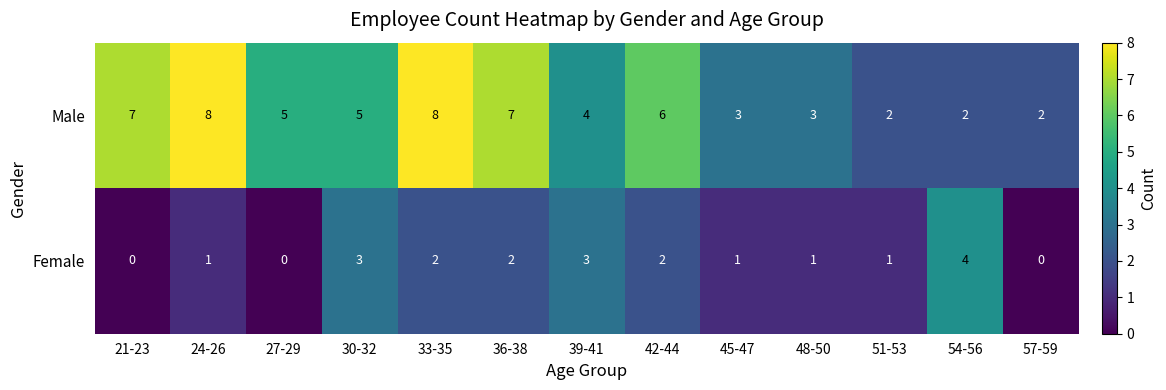

What is the highest value of the Female series?

4